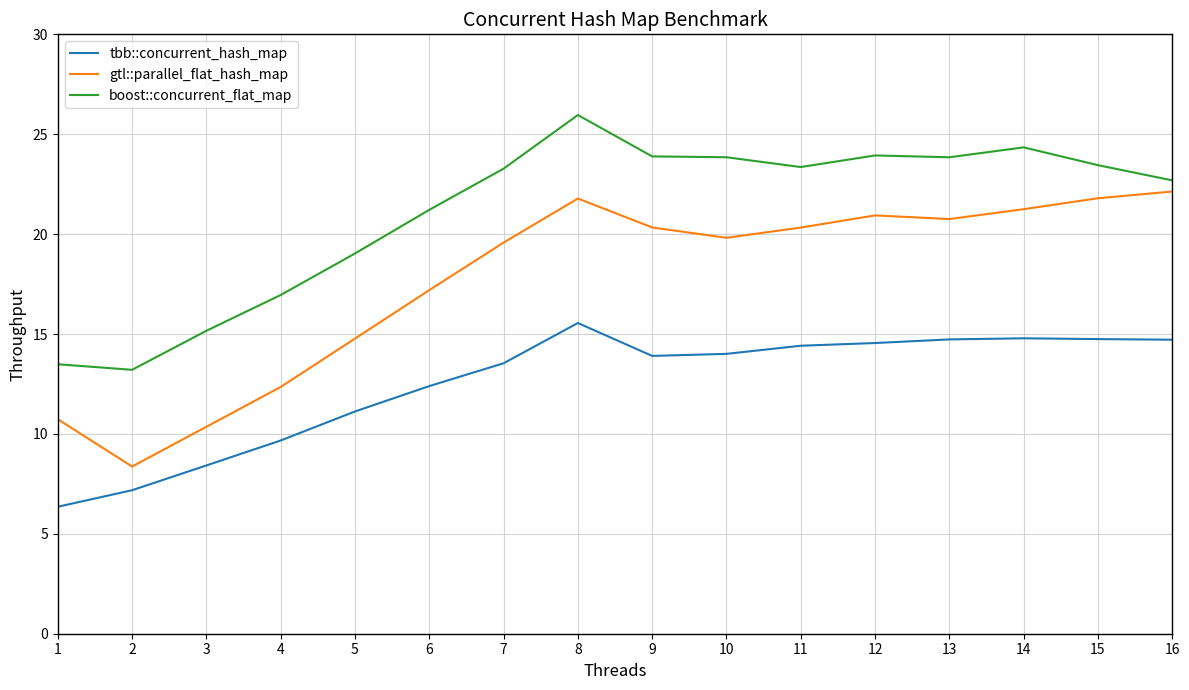

How many lines are shown in the chart?

3